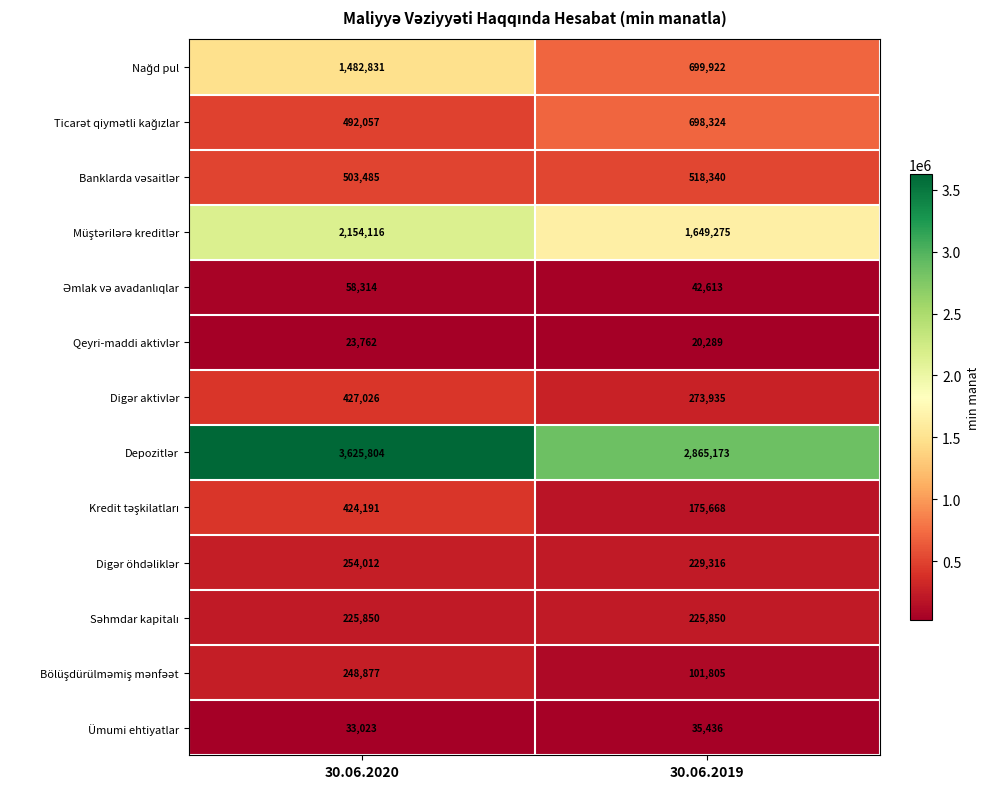

What is the difference between the highest and lowest values at 30.06.2020?

3602042